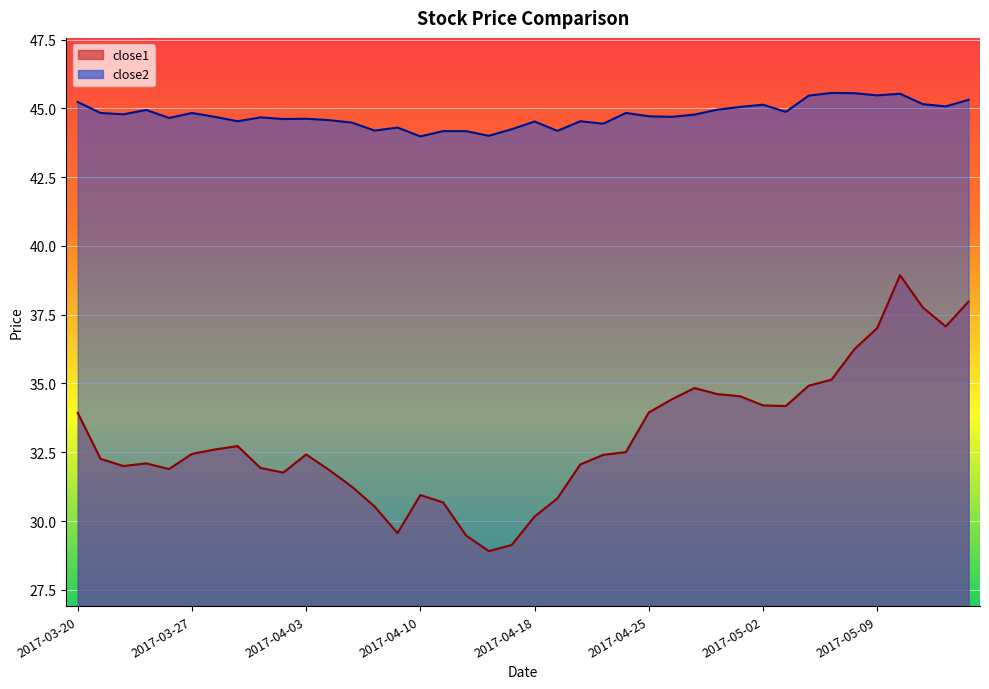

How many data points in close2 are less than 44?

1